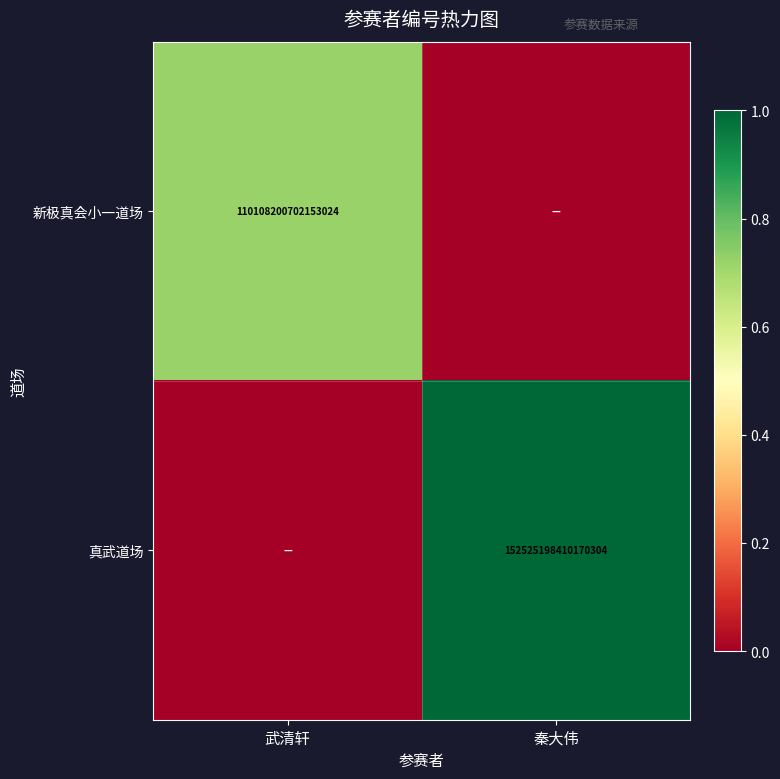

Is it true that 真武道场 equals 205704941799331552 at 秦大伟?

False